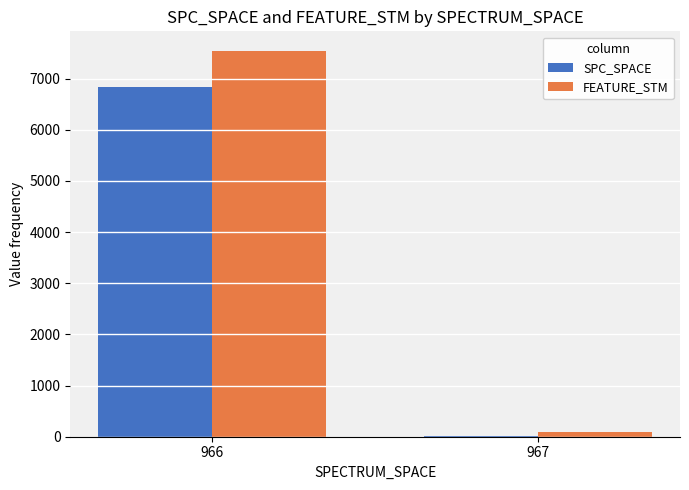

At which category is the sum across all series the highest?

966